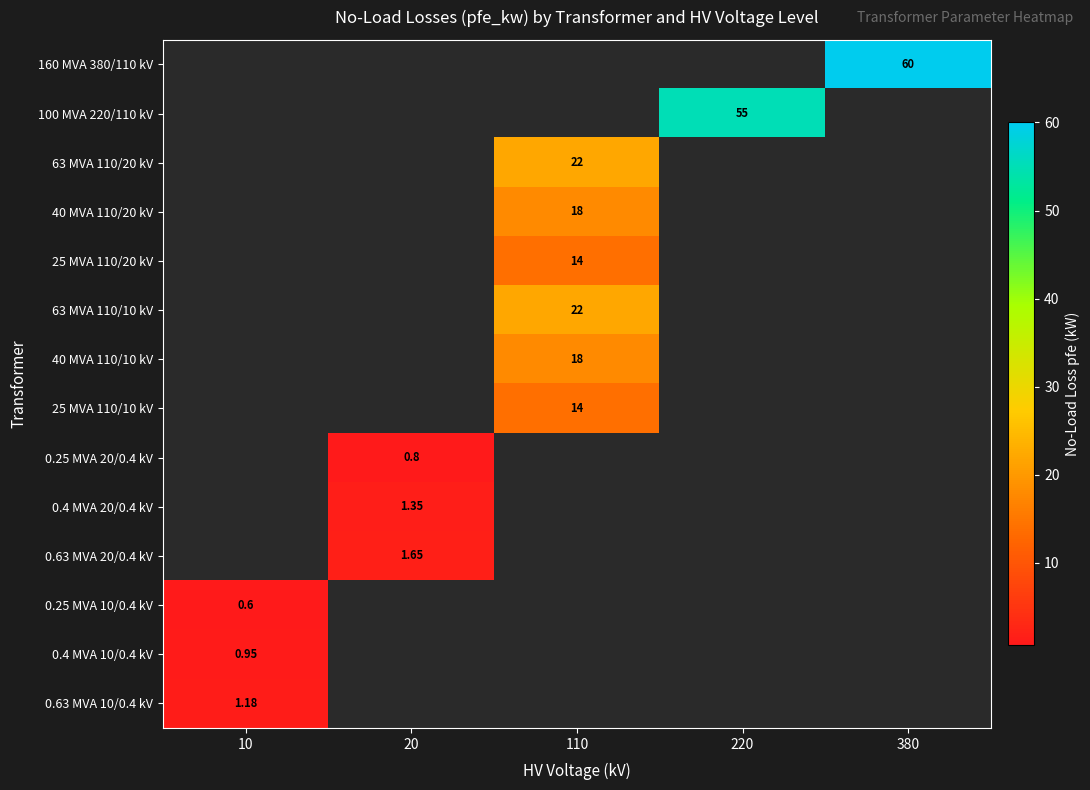

True or false: 63 MVA 110/20 kV has a value of 34.7 at 110.

False